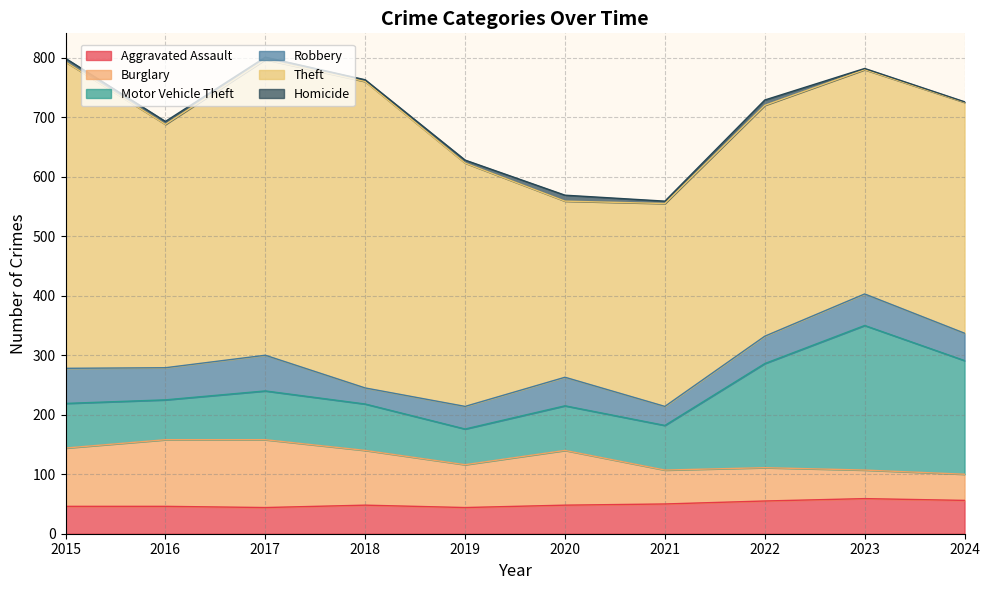

What is the maximum value shown in the chart?

515